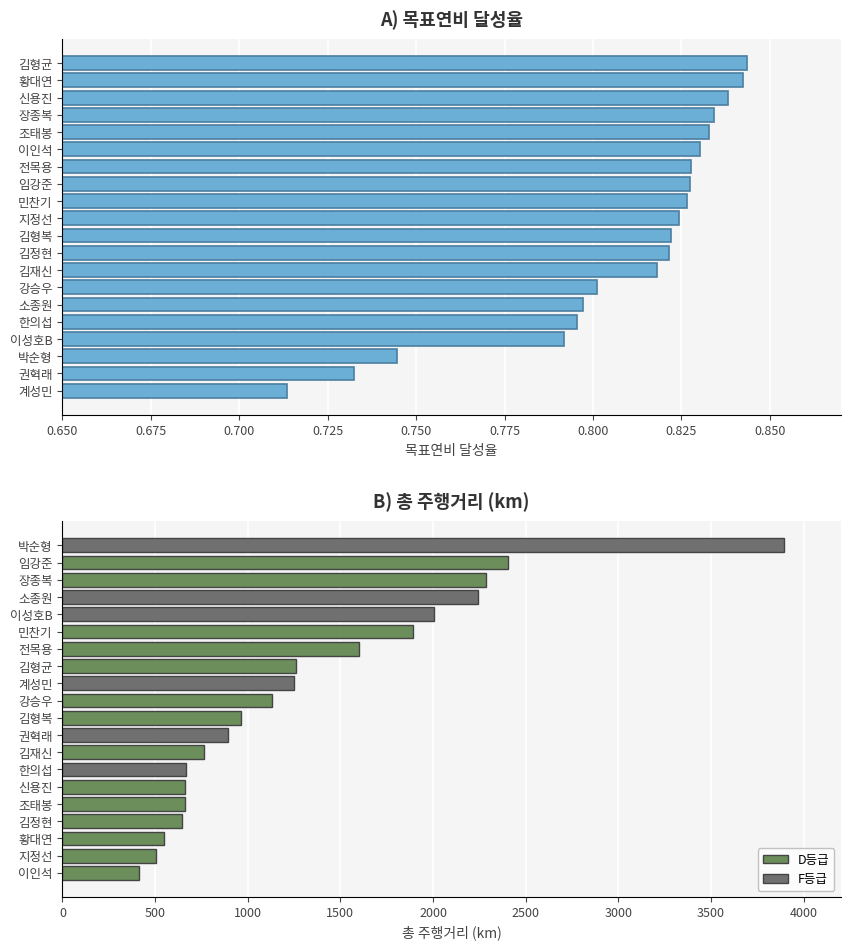

True or false: the data shows 1.3 at 임강준.

False